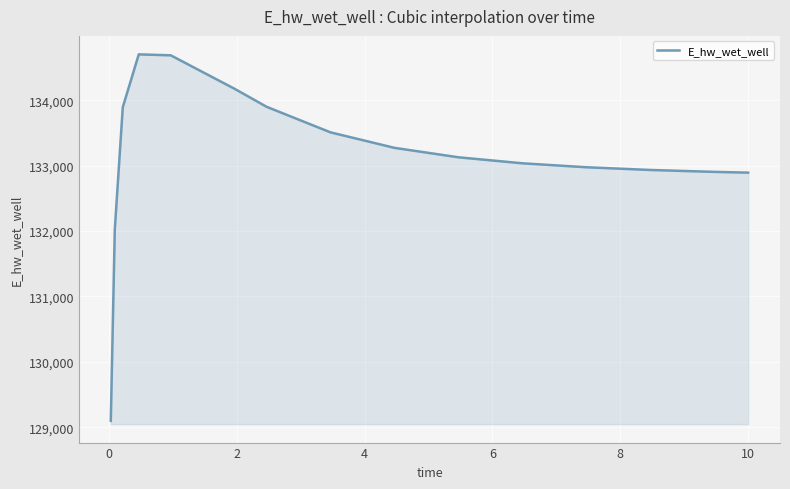

What is the minimum value shown in the chart?

129097.1